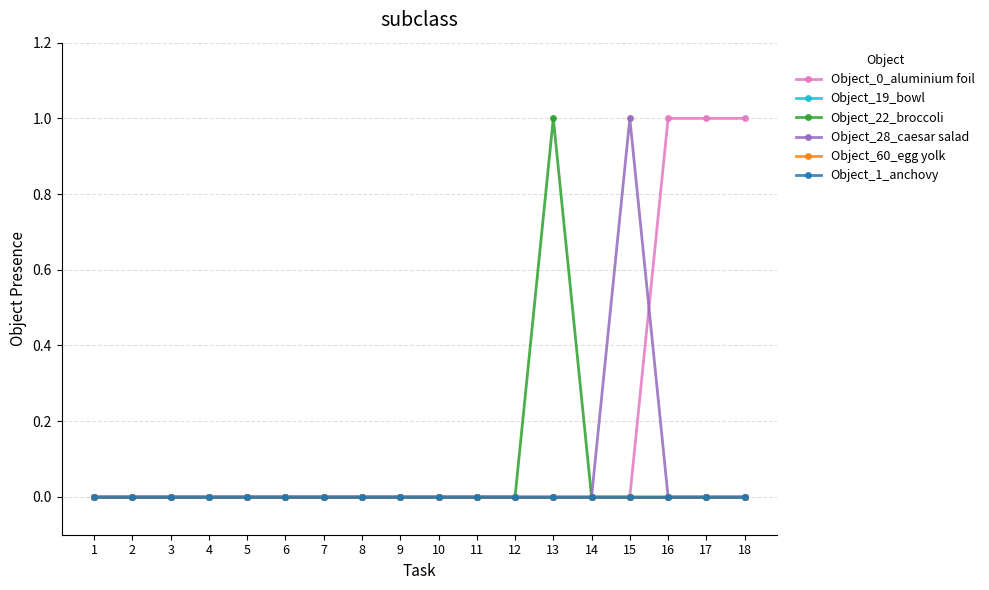

Is this an area chart (filled region under the line)?

No